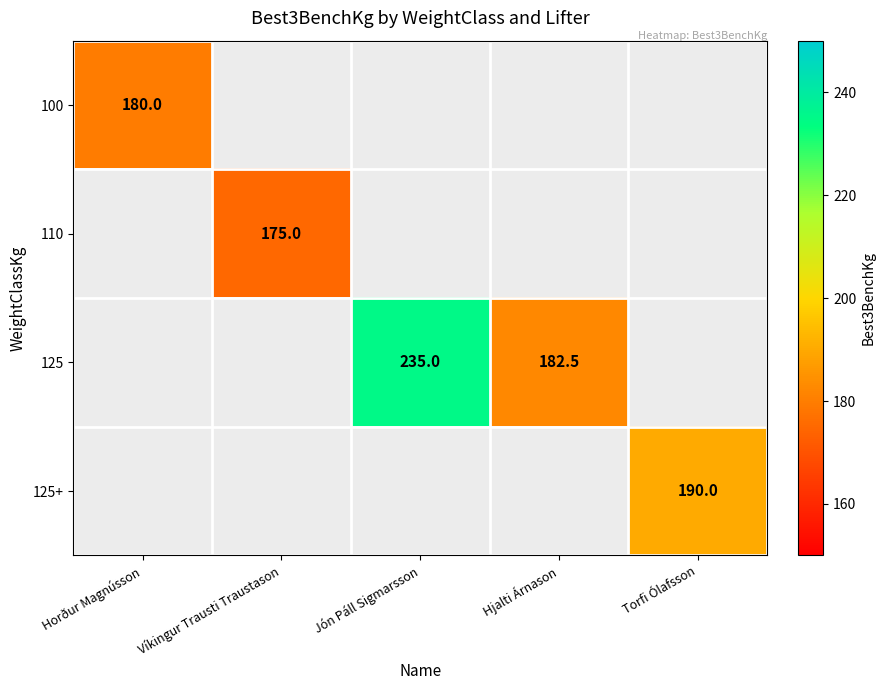

The 110 series shows 57.3 at Víkingur Trausti Traustason. True or false?

False